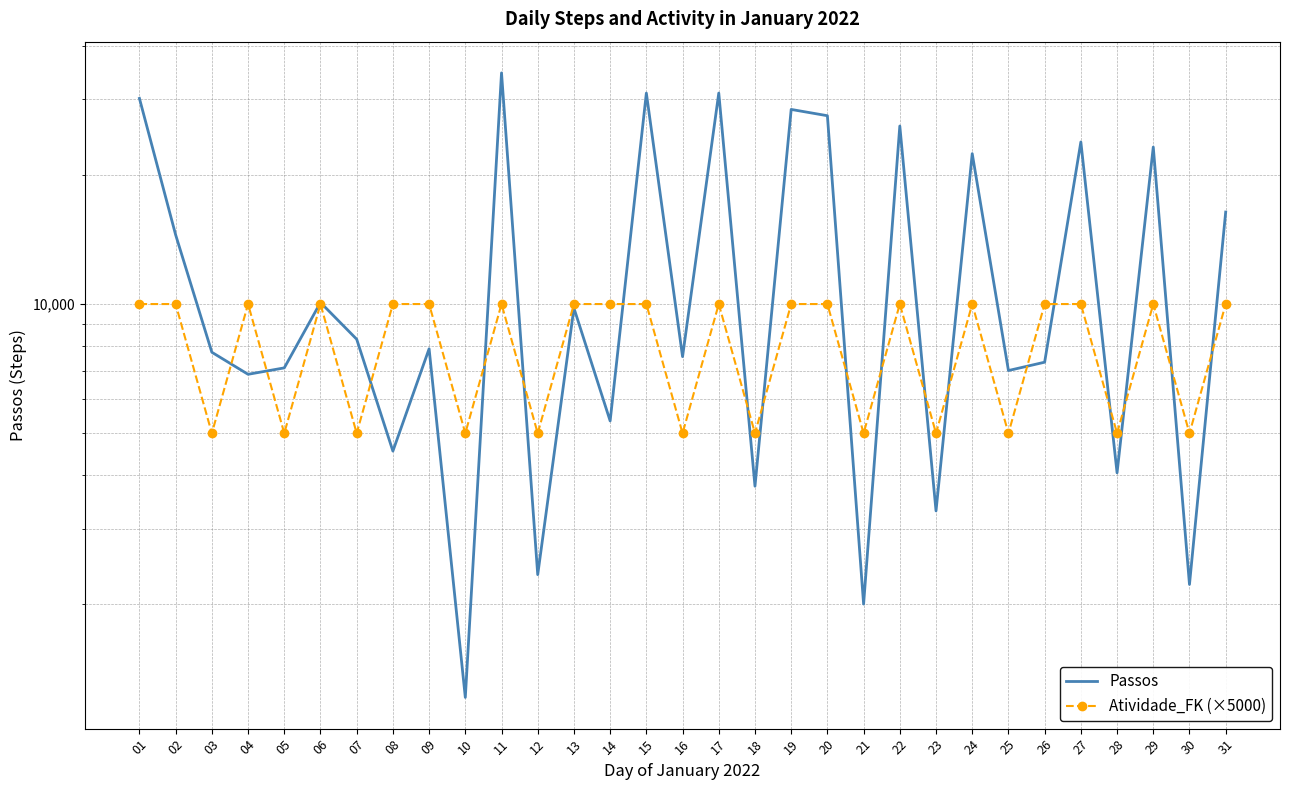

The value of Passos at 12 is 1146. True or false?

False